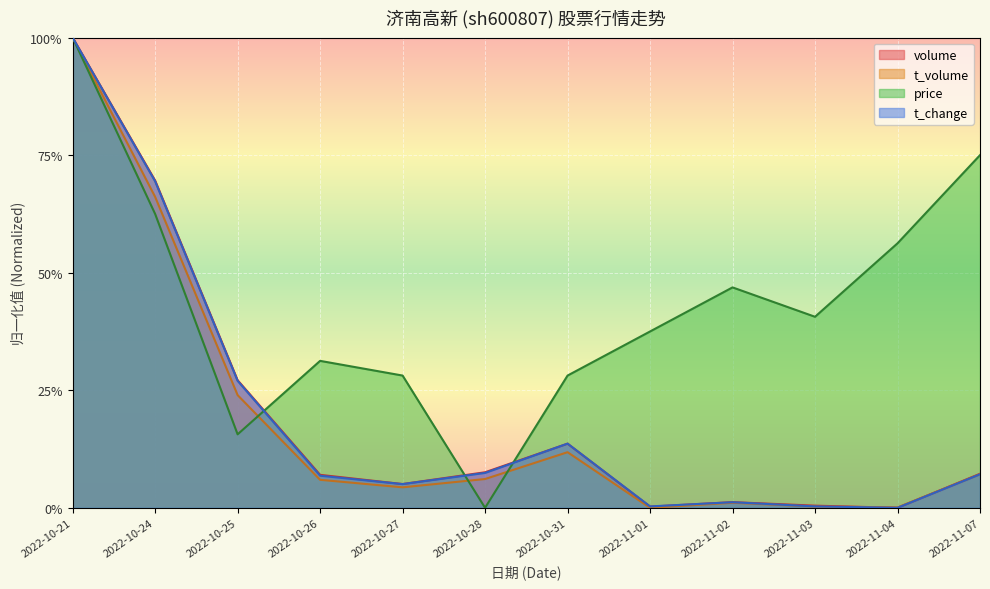

Between which two adjacent categories do price and t_change first intersect?

2022-10-25 and 2022-10-26